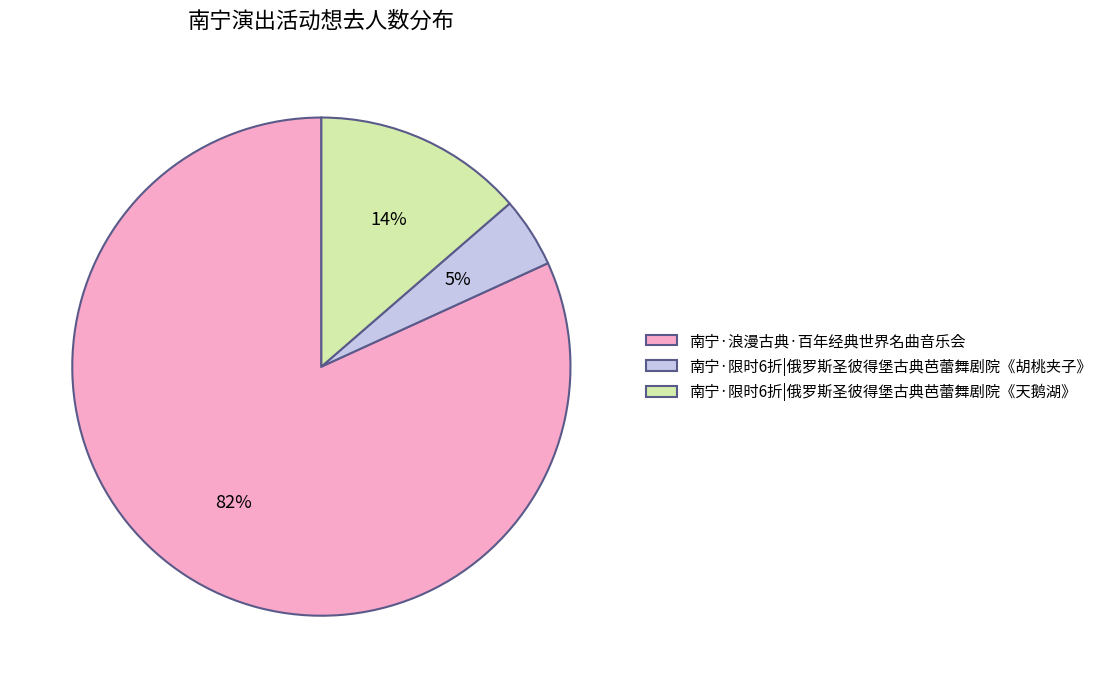

Is the sum of 南宁·限时6折|俄罗斯圣彼得堡古典芭蕾舞剧院《胡桃夹子》 and 南宁·限时6折|俄罗斯圣彼得堡古典芭蕾舞剧院《天鹅湖》 greater than half?

No